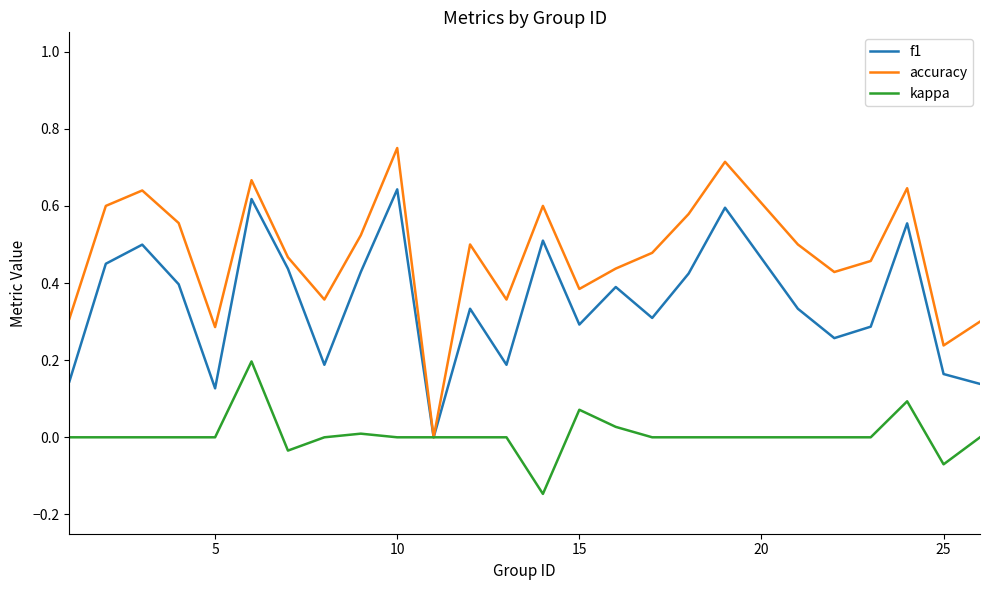

Rank the series by their average value, from highest to lowest.

accuracy, f1, kappa